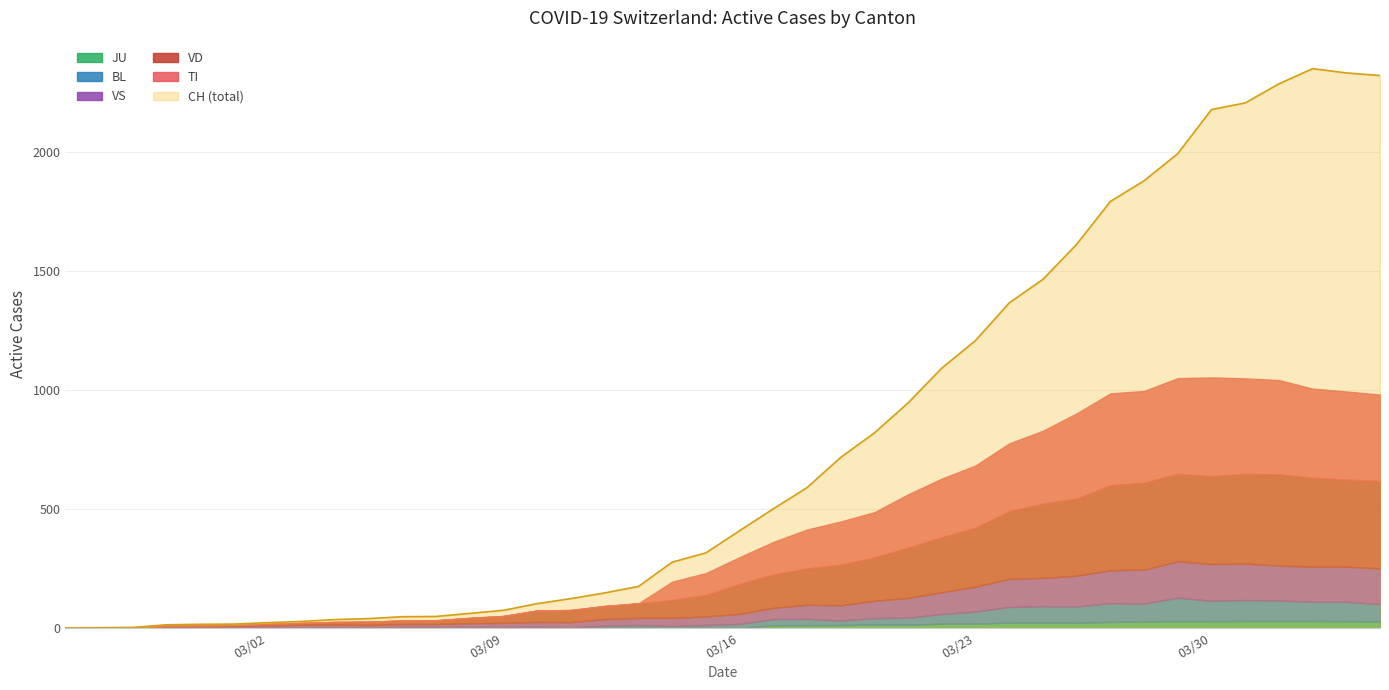

True or false: VS and JU intersect in this chart.

False